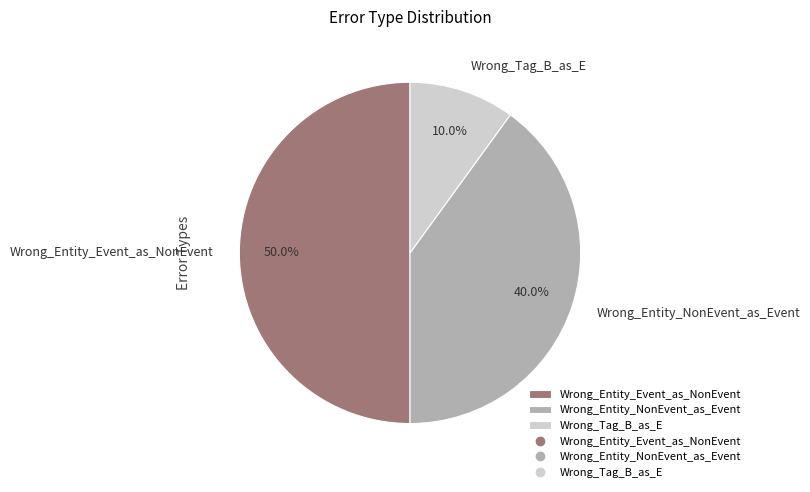

To the nearest percent, what portion does Wrong_Tag_B_as_E represent?

10%